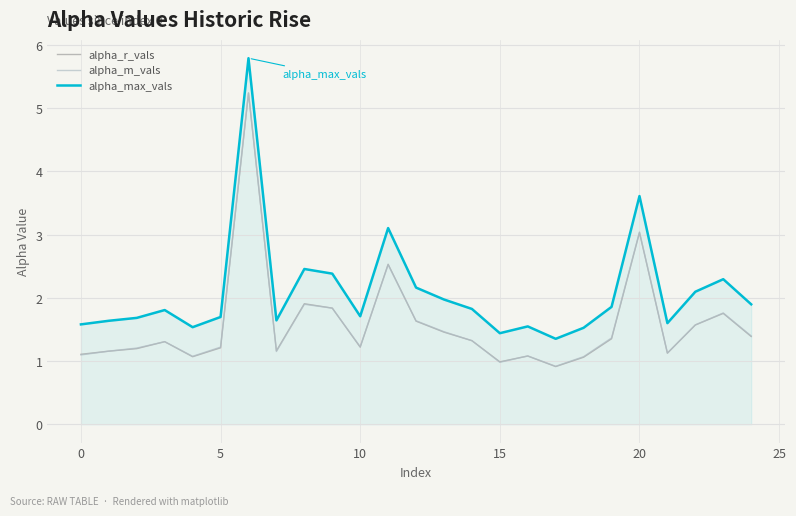

True or false: alpha_r_vals and alpha_max_vals intersect in this chart.

False